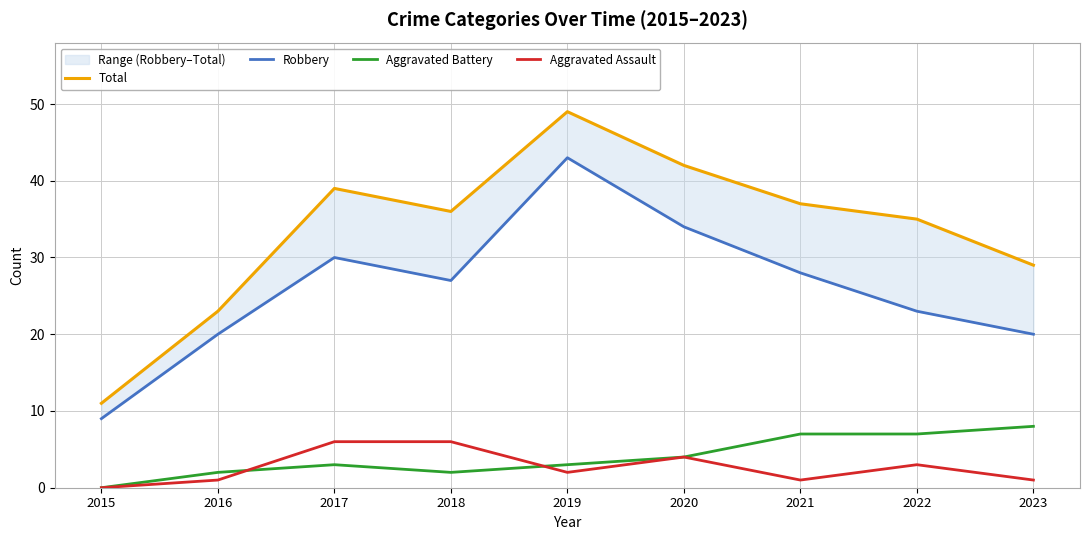

Is the value of Robbery at 2018 greater than the value of Aggravated Assault at 2018?

Yes